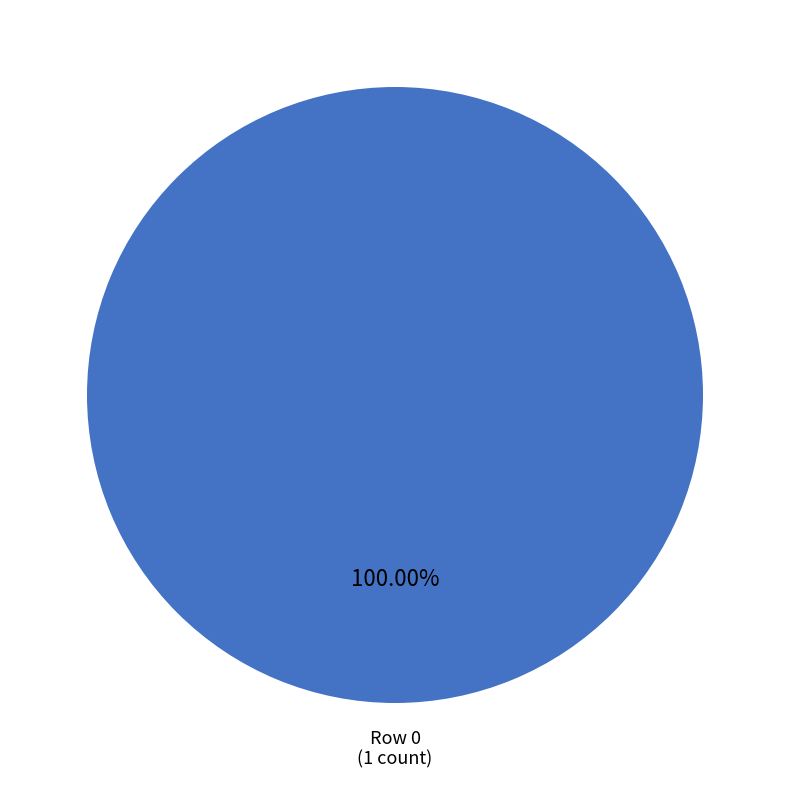

Is there any slice that represents more than half of the pie?

Yes